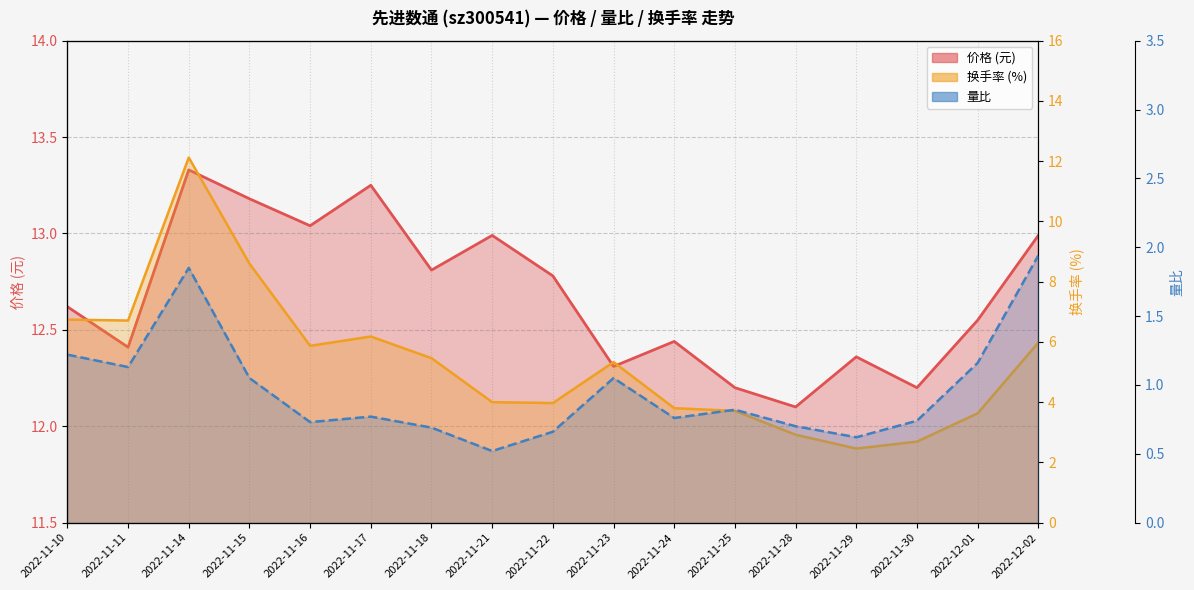

What is the value of the 换手率 point at the 3rd from the left?

12.1